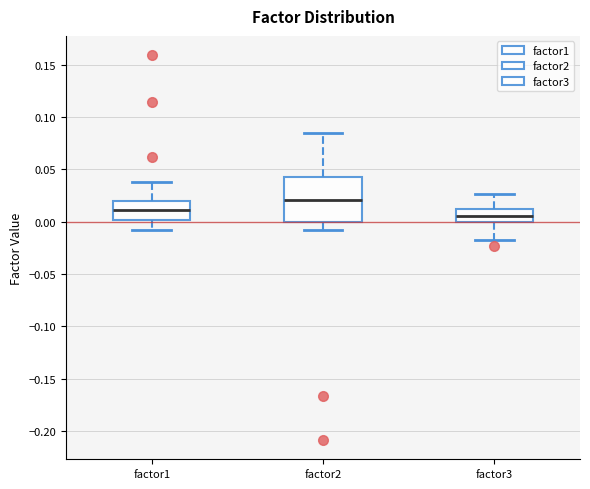

Reading left to right, read every box against the y-axis: the position of its median line, the range the box covers, and the ends of its whiskers. The values are not printed on the chart, so give them approximately, as read against the axis.

factor1: median 0.010, box 0.000 to 0.020, whiskers -0.010 to 0.040
factor2: median 0.020, box 0.000 to 0.040, whiskers -0.010 to 0.085
factor3: median 0.005, box 0.000 to 0.010, whiskers -0.020 to 0.025